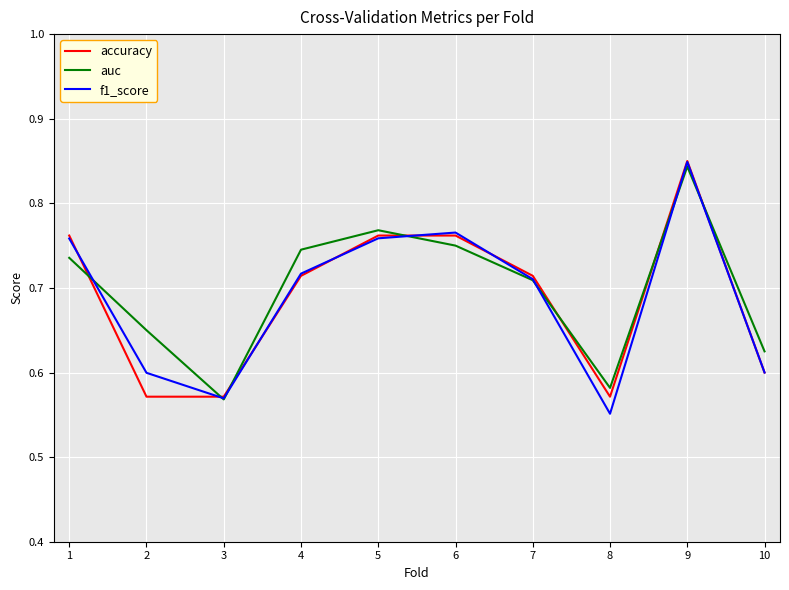

What is the sum of the f1_score values at 6 and 2?

1.4